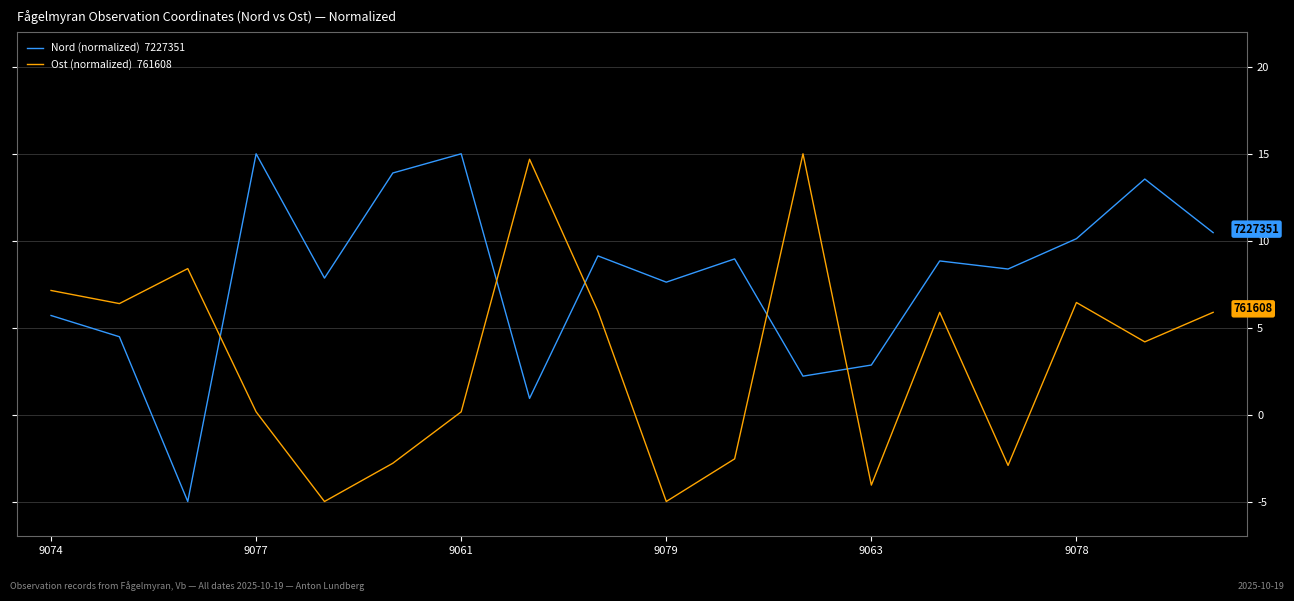

What is the greatest value displayed?

15.0